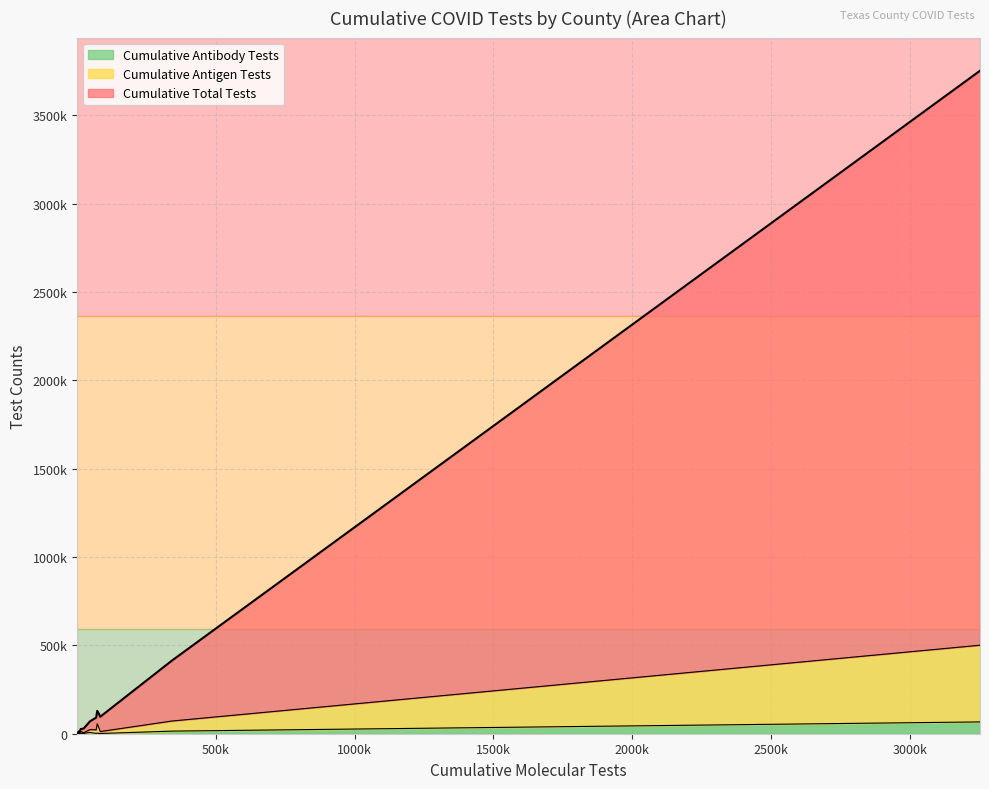

Does the chart display data point markers on the line(s)?

No